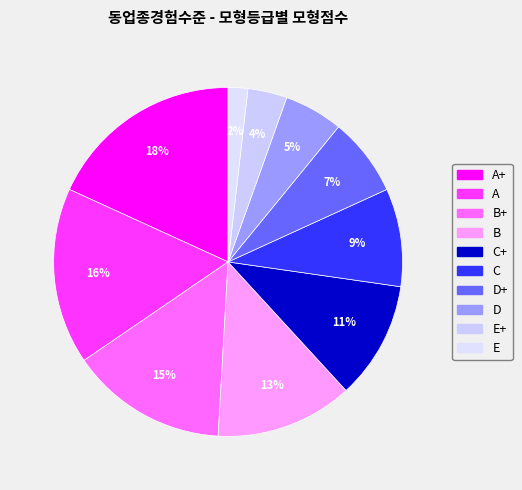

What percentage is the D slice, to the nearest percent?

5%